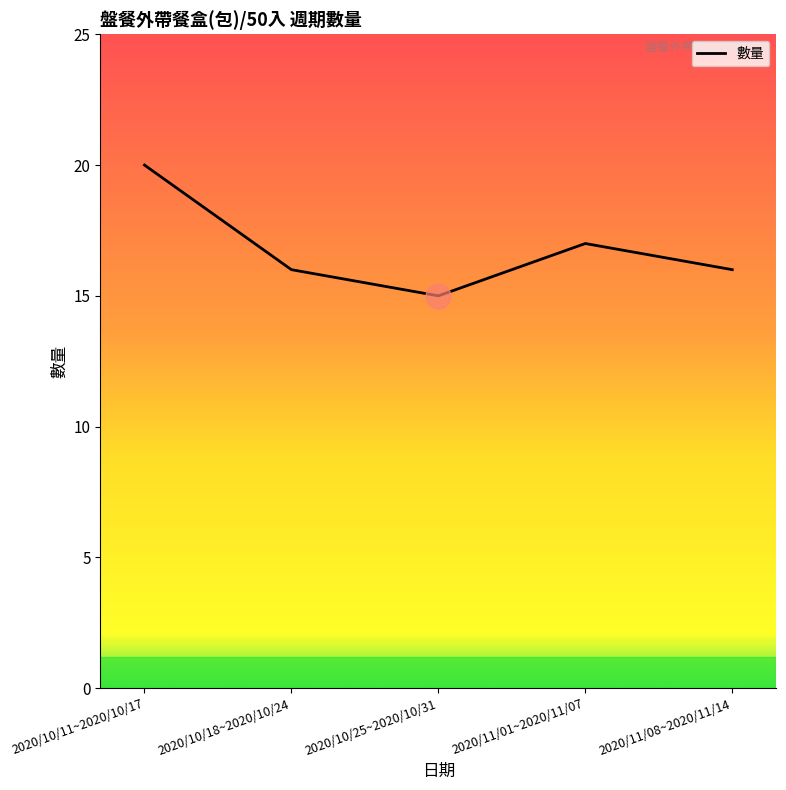

Reading right to left, list all the values displayed in this chart.

16	17	15	16	20